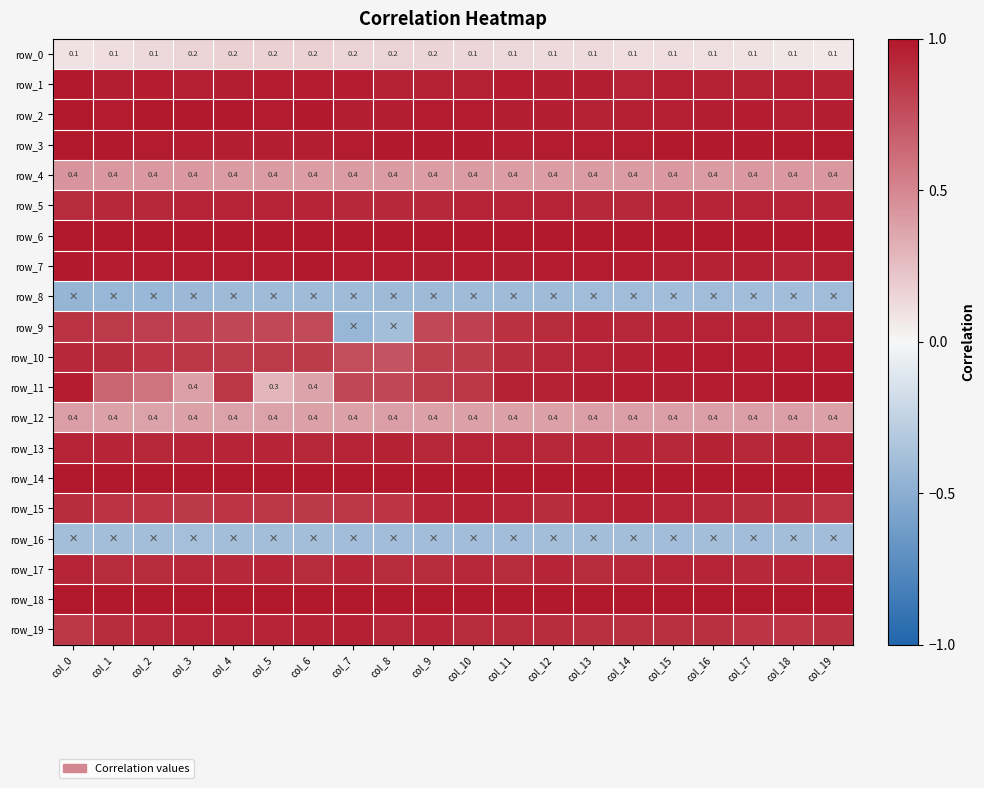

What is the average value of the row_10 series?

0.9